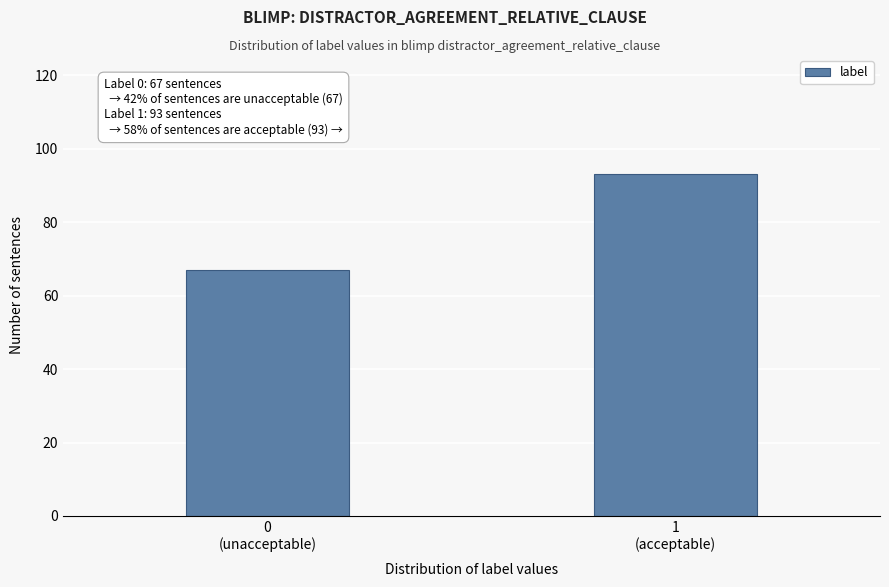

Reading right to left, extract all data points from this chart.

93	67